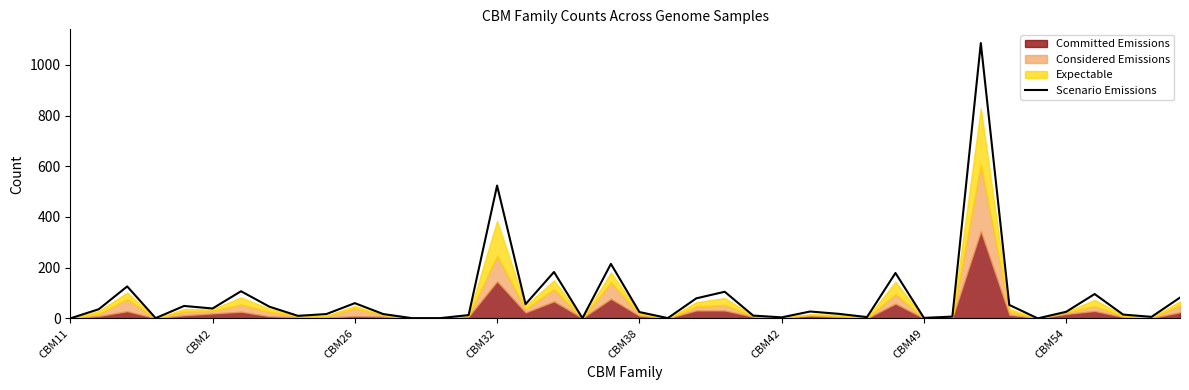

True or false: Scenario Emissions has a value of 2 at CBM49.

True